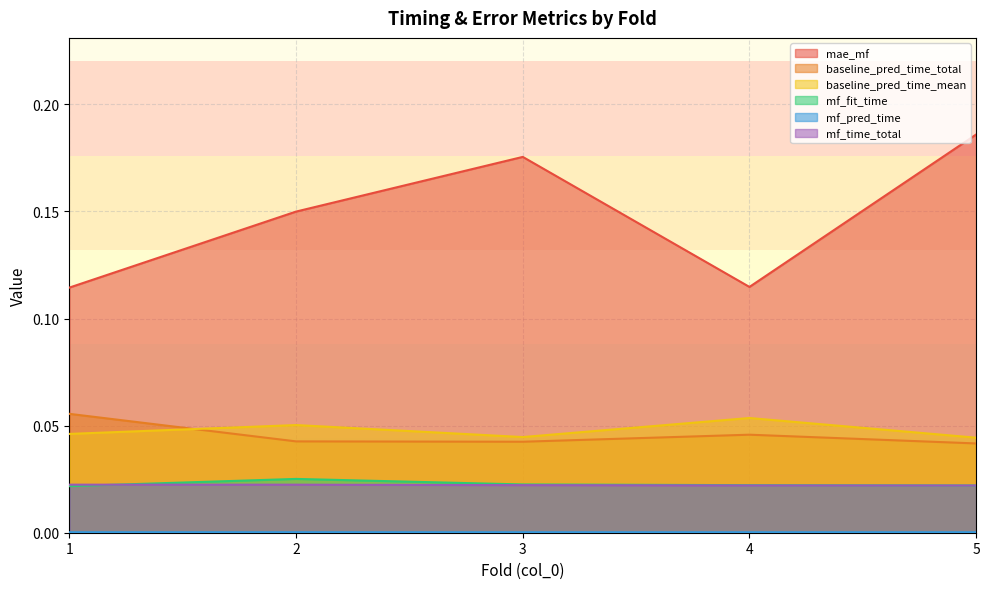

What are all the series names shown in the legend?

mae_mf, baseline_pred_time_total, baseline_pred_time_mean, mf_fit_time, mf_pred_time, mf_time_total